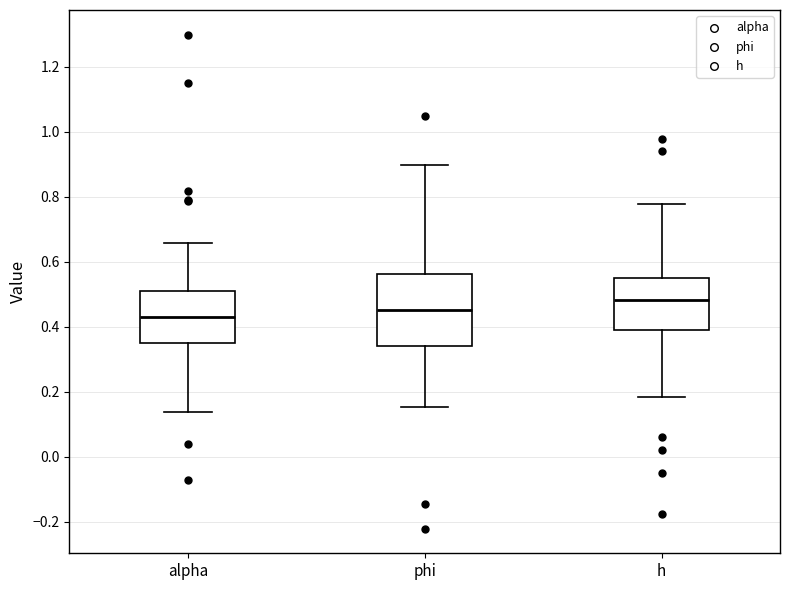

Comparing the boxes themselves (not the whiskers), which one is the tallest?

phi